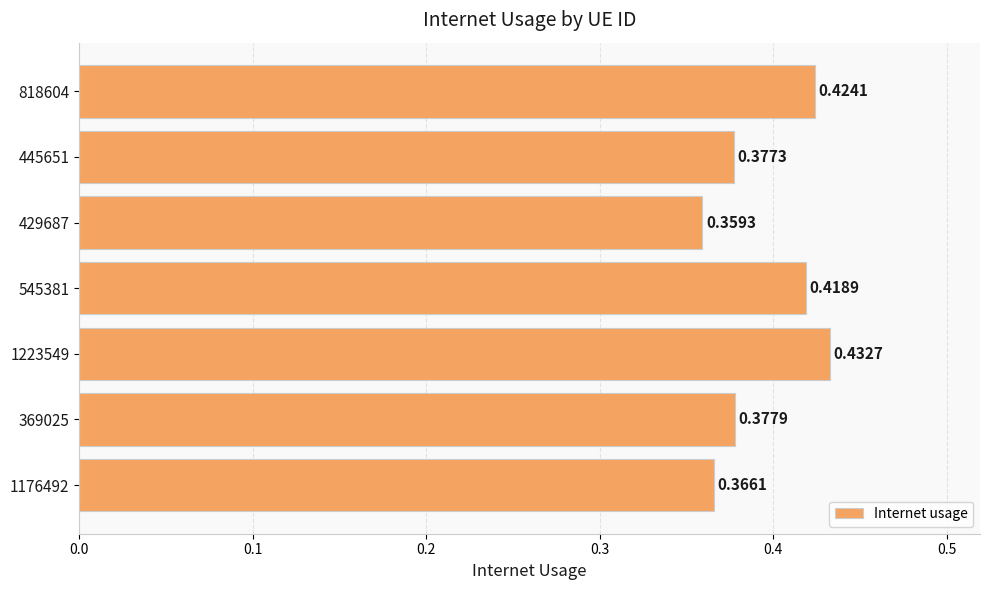

List the labels in order of value, largest first.

1223549, 818604, 545381, 369025, 445651, 1176492, 429687